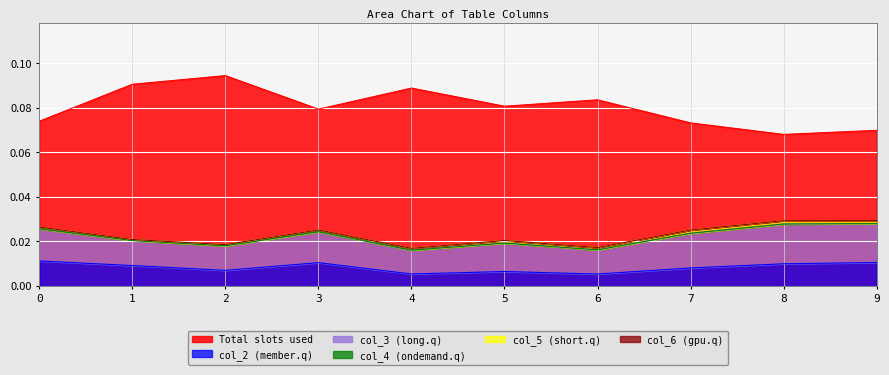

True or false: Total slots used and col_2 (member.q) cross at least once.

False